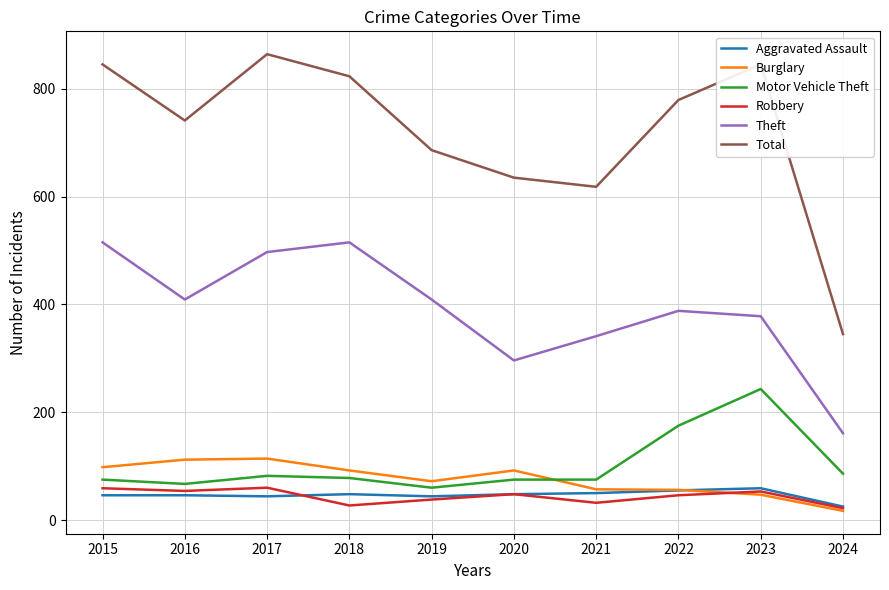

Which series has the largest total across all categories?

Total